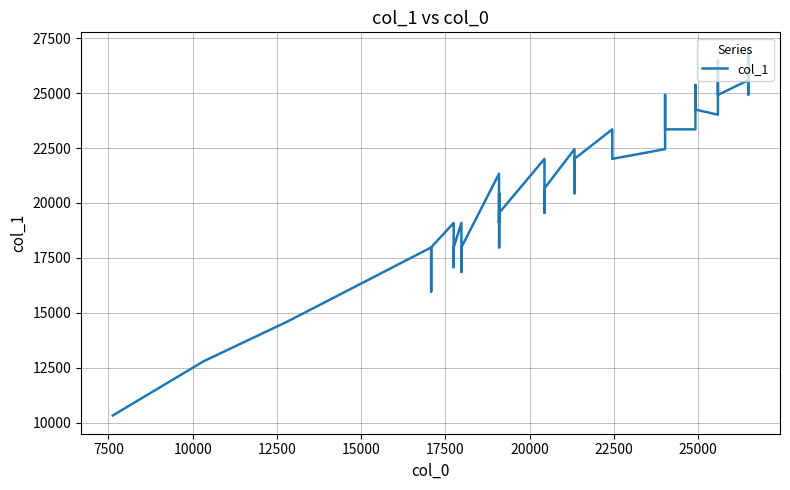

Reading left to right, list all the values displayed in this chart.

10324	12792	14586	17973	15960	16857	17977	19089	17076	17973	19093	16857	17977	21329	19093	20438	17977	19546	22006	19546	20666	22449	20438	22006	23350	22006	22449	24917	23350	23350	25369	24250	24017	26484	24917	25584	26484	24917	26936	26265